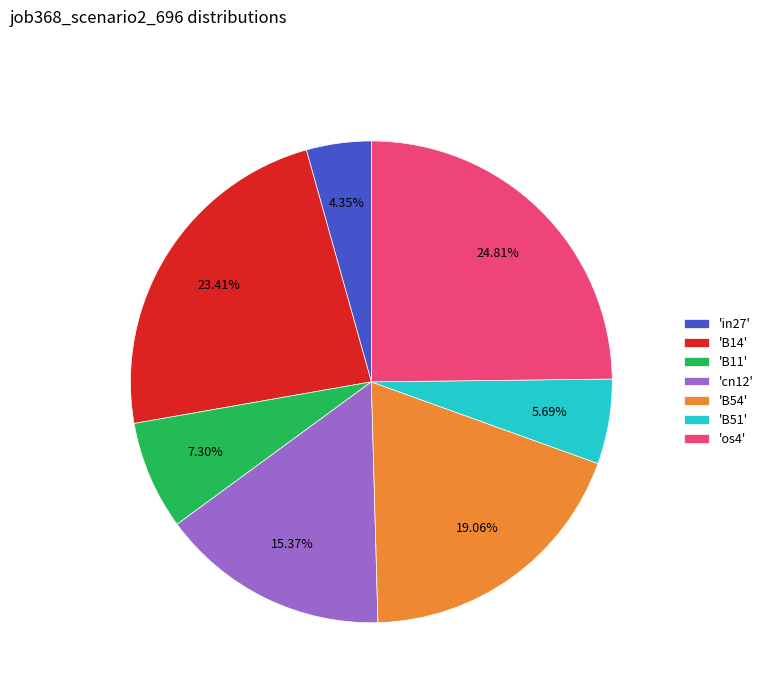

Is the sum of 'B11' and 'in27' greater than half?

No